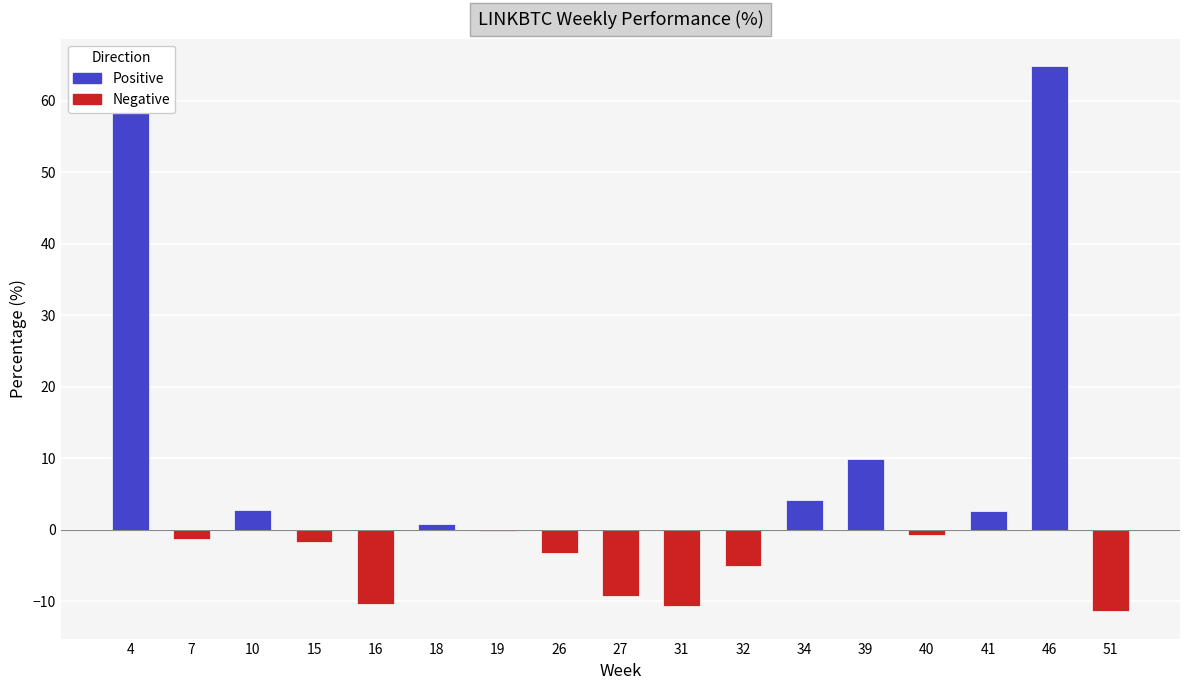

How many distinct data groups are displayed?

1